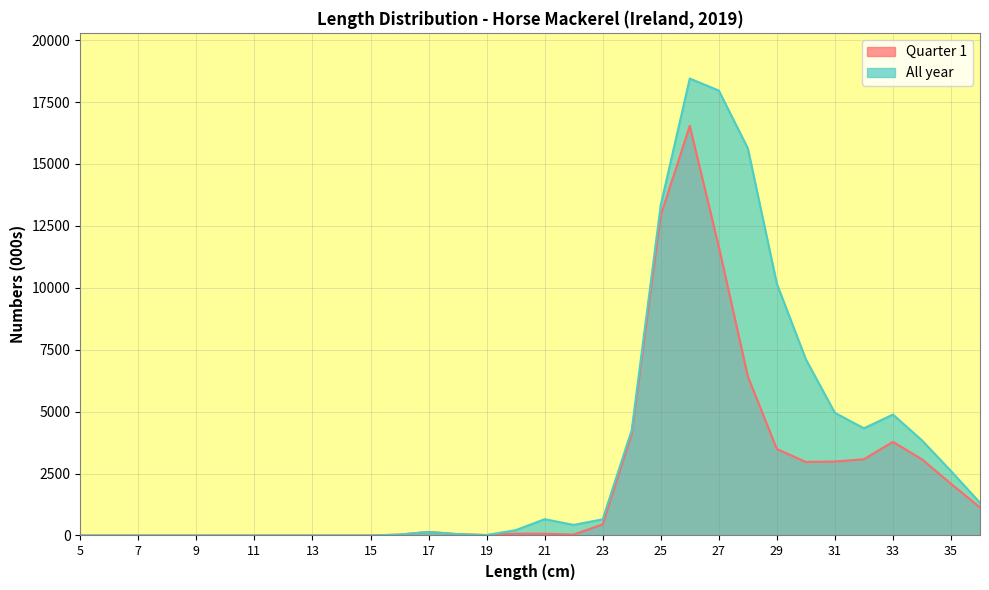

Which label corresponds to the smallest value in the chart?

5